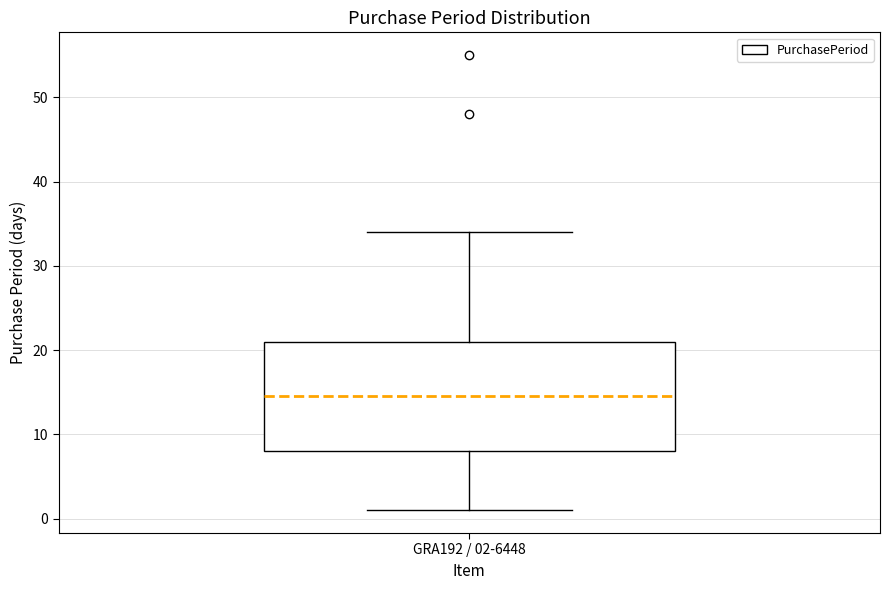

Where does the median line of the box for GRA192 / 02-6448 sit on the y-axis? The values are not printed on the chart, so give them approximately, as read against the axis.

15